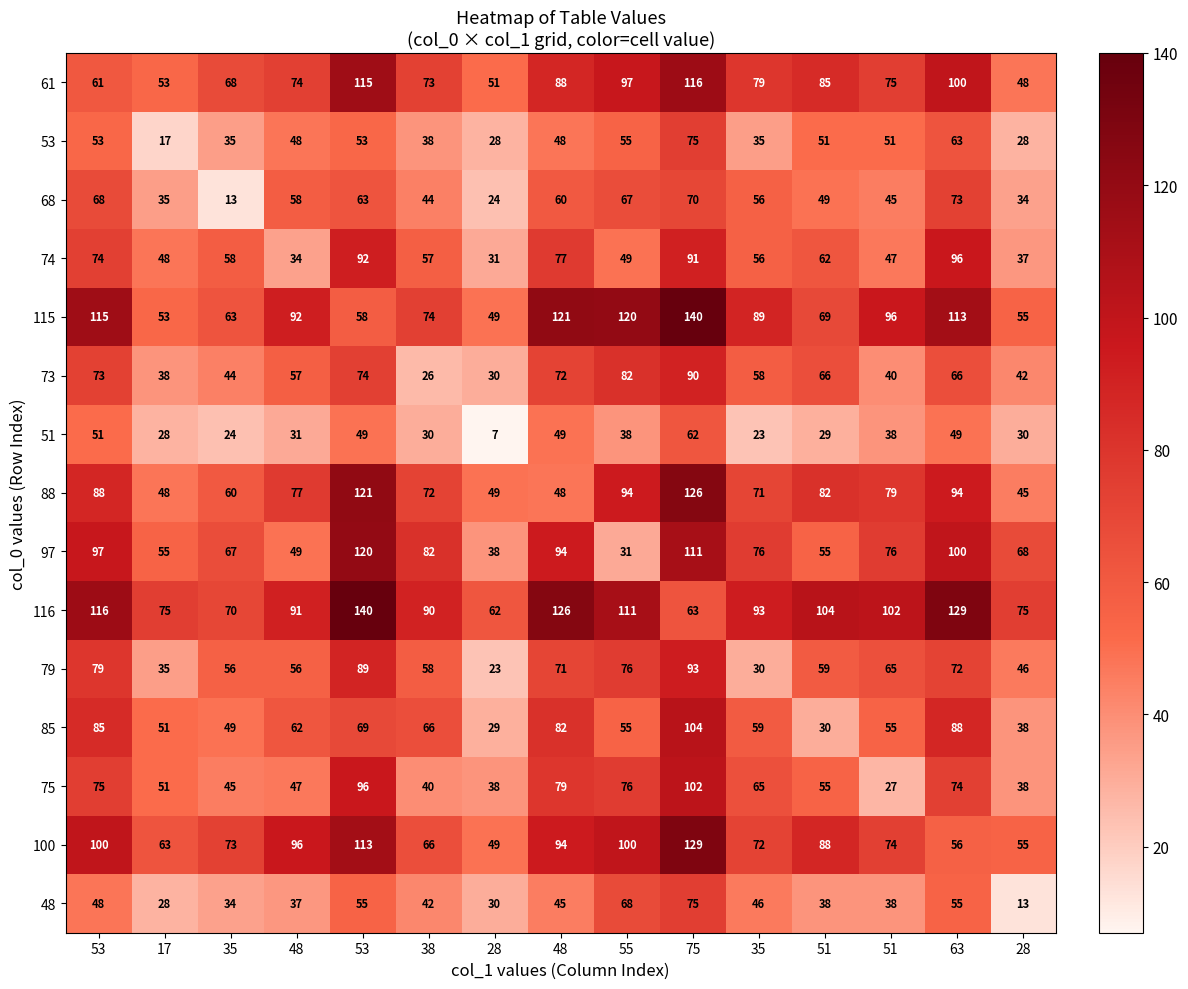

What is the total value across all series at 51?

922